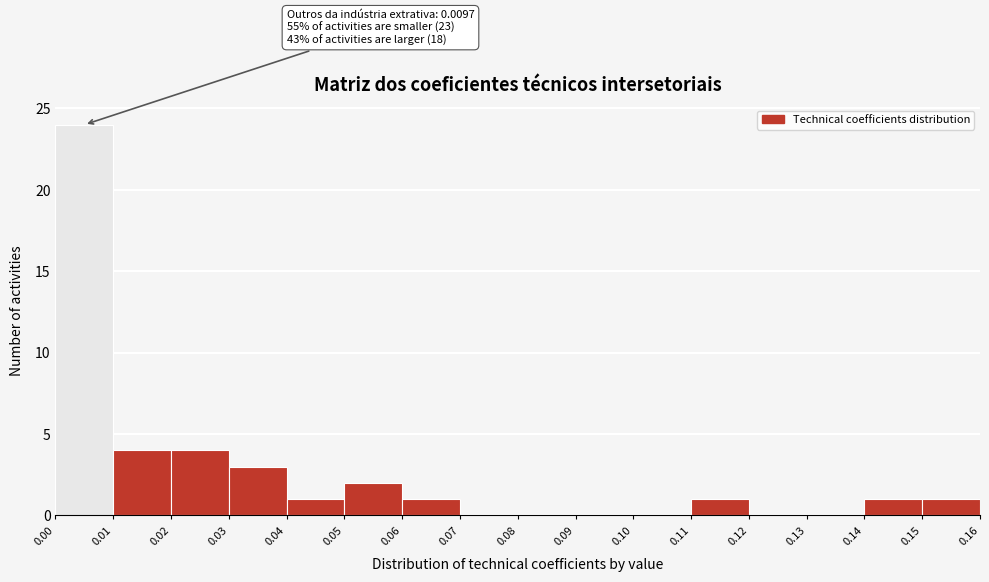

Which range on the x-axis has the tallest bar?

0.00 to 0.01